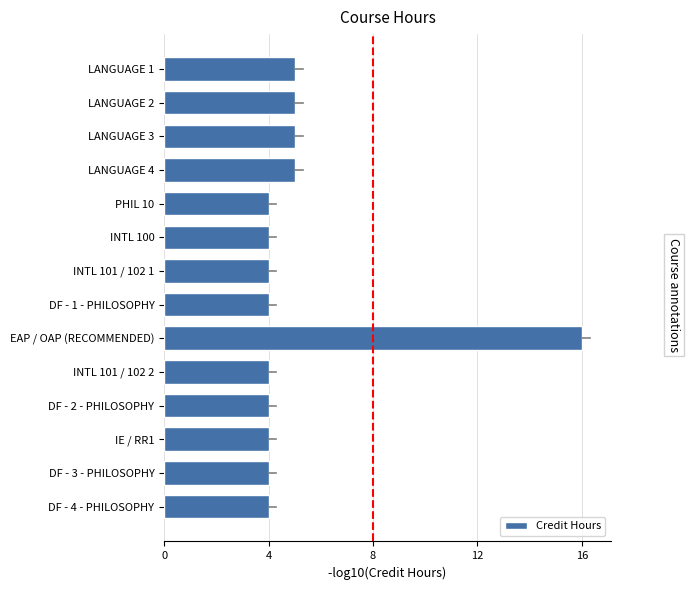

At which category does the chart reach its peak across all series?

EAP / OAP (RECOMMENDED)